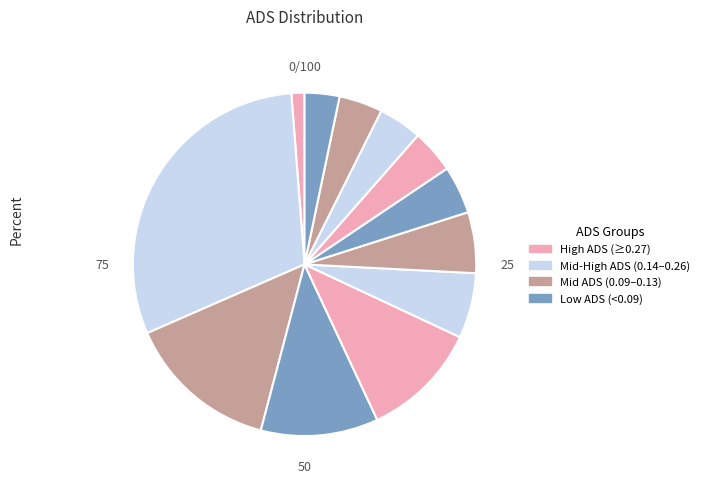

How many segments does this pie chart have?

12